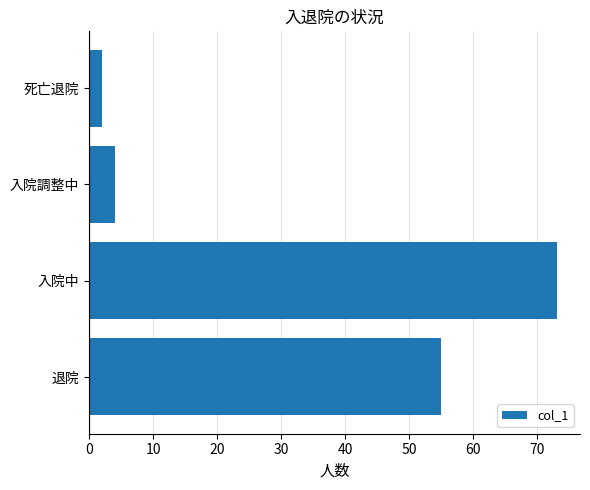

What is the approximate value at 入院中, to the nearest 10?

70